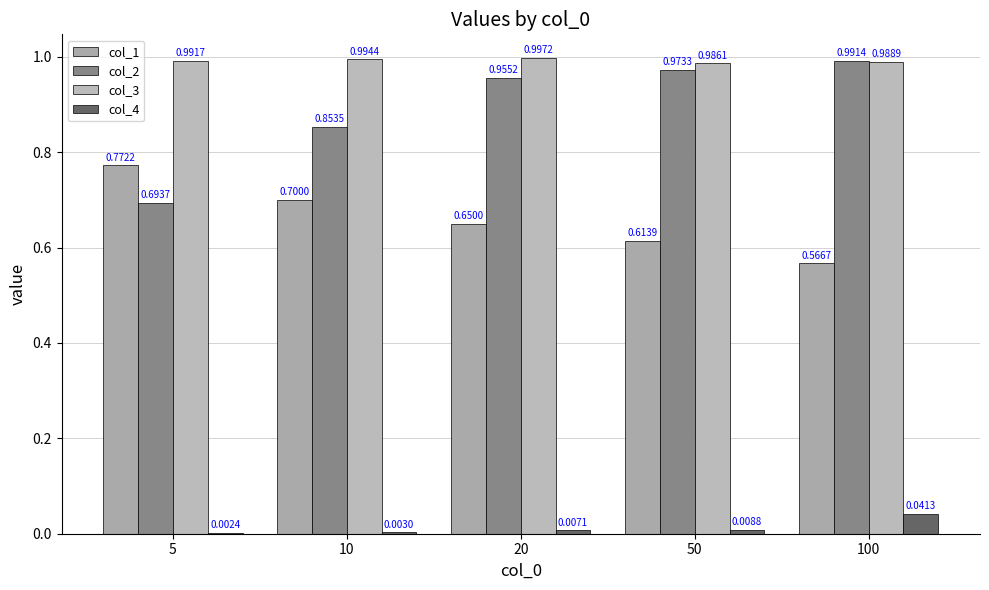

Reading left to right, transcribe all the data shown in this chart.

col_1: 0.8	0.7	0.6	0.6	0.6
col_2: 0.7	0.9	1.0	1.0	1.0
col_3: 1.0	1.0	1.0	1.0	1.0
col_4: 0.0	0.0	0.0	0.0	0.0